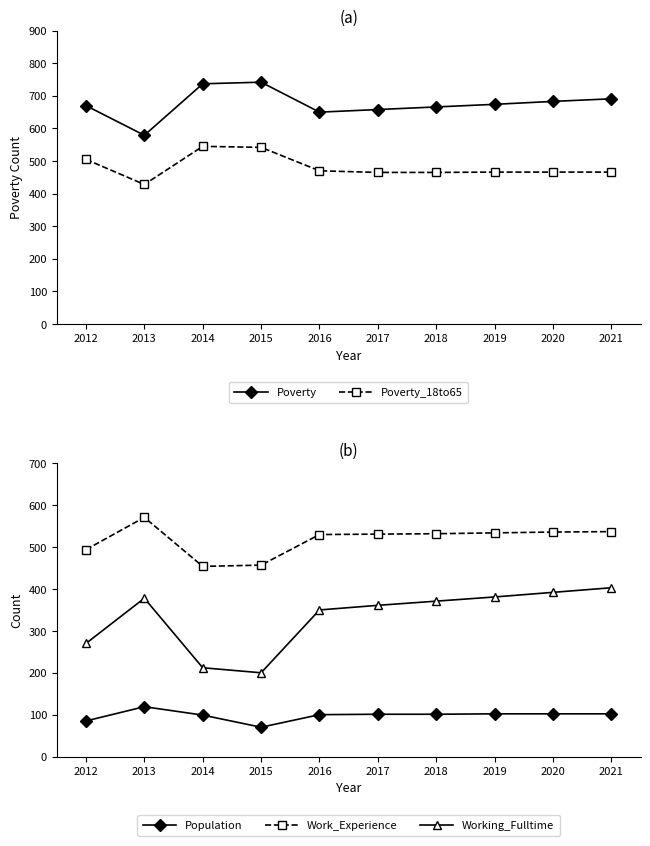

At which label does Working_Fulltime reach its minimum?

2015